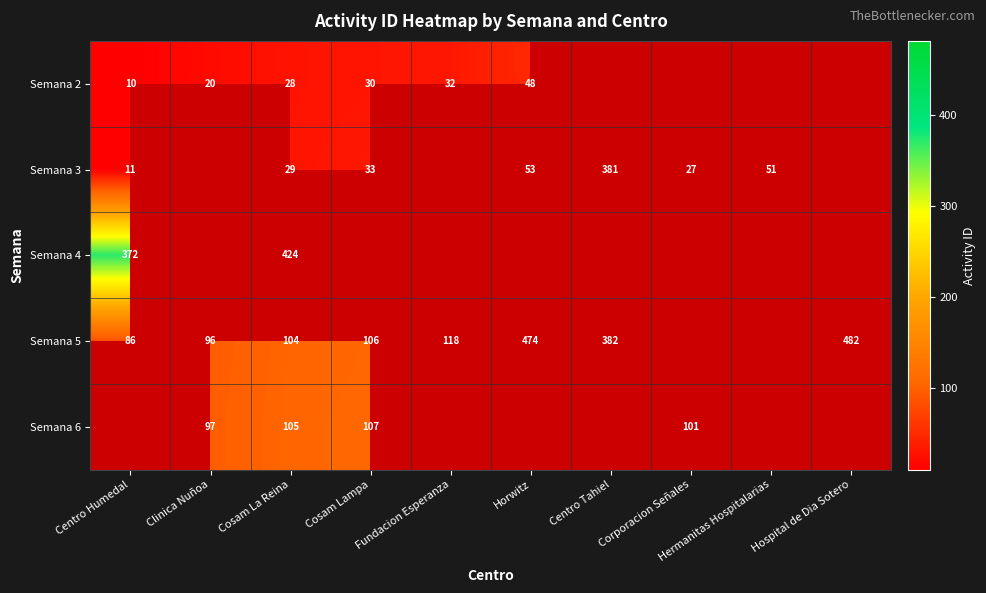

At how many categories does at least one series exceed 226?

5